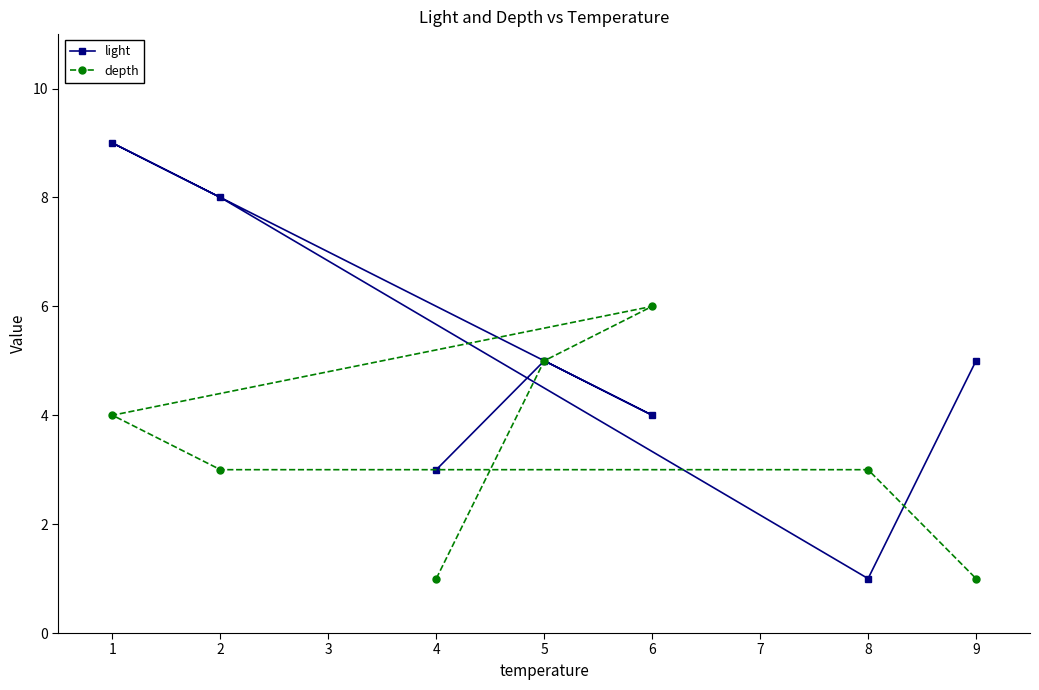

Count the number of categories in the chart.

7